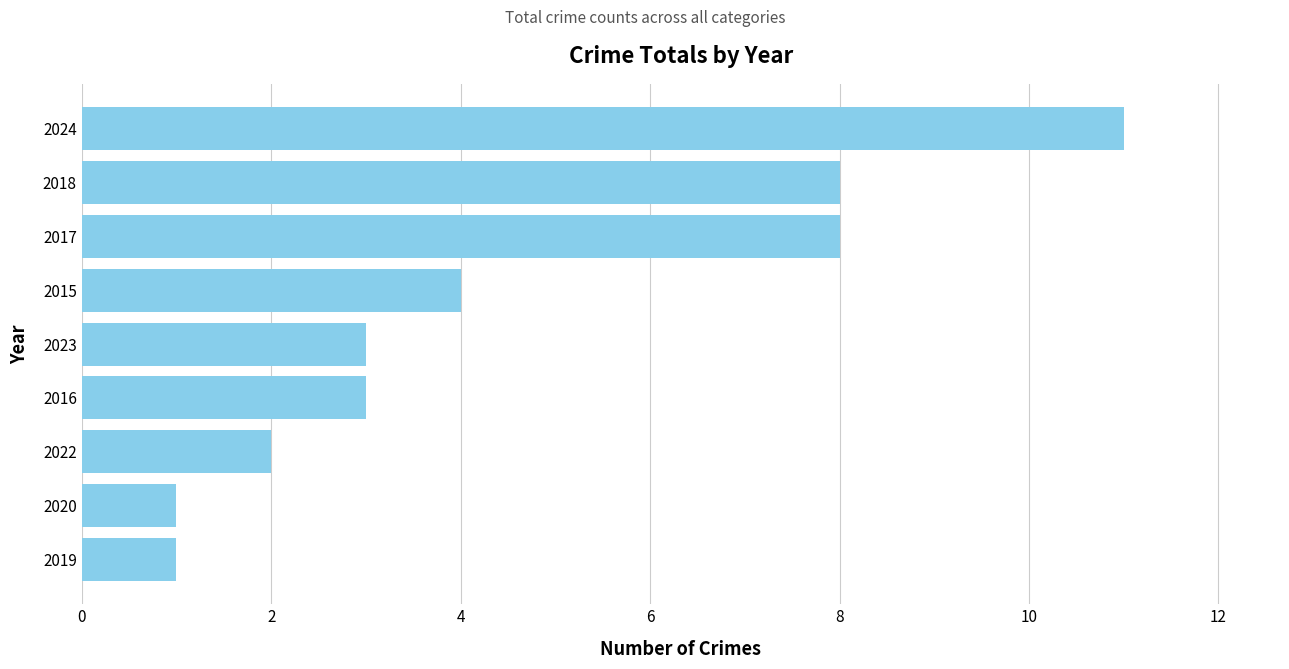

What is the label of the 6th bar from the top?

2016